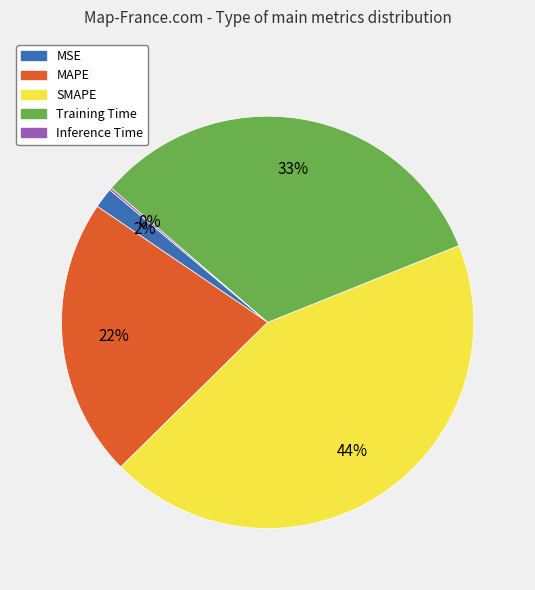

The Training Time slice represents 39% of the pie. True or false?

False